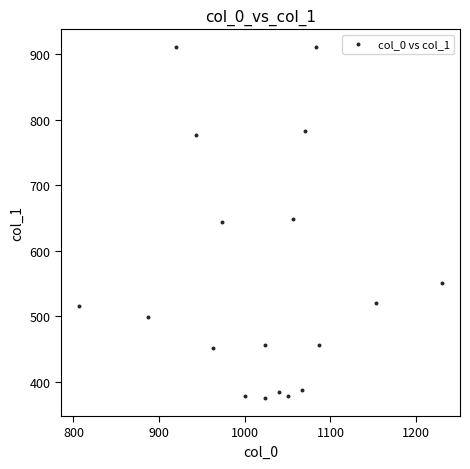

What is the range of X values (max minus min)?

423.3